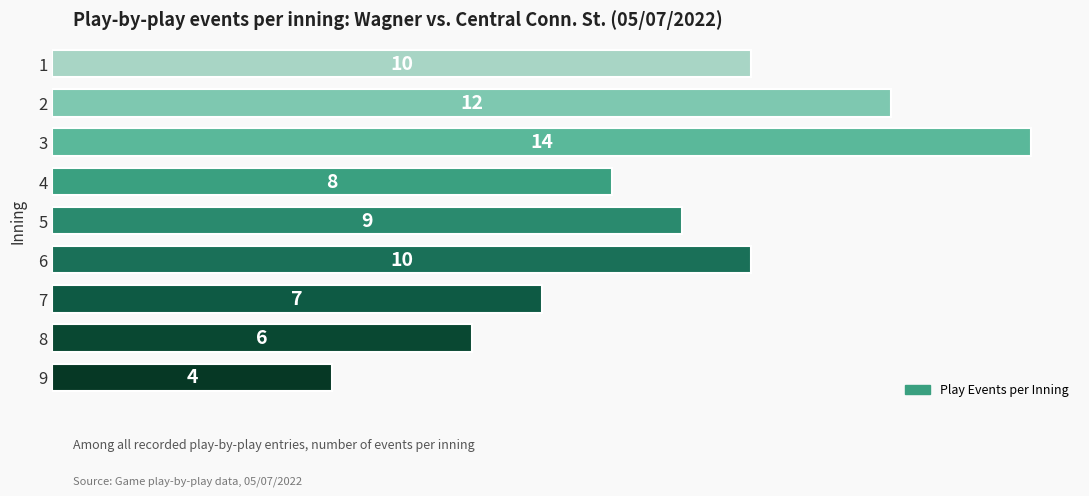

Reading bottom to top, extract all data points from this chart.

4	6	7	10	9	8	14	12	10